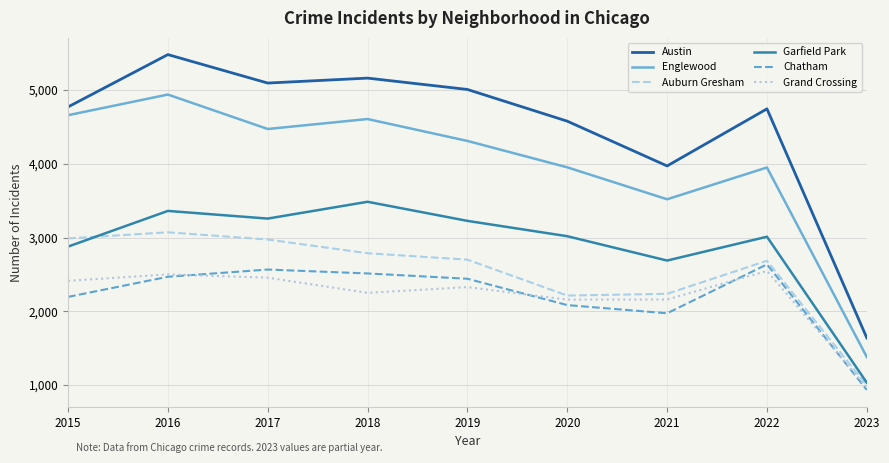

At which category is the sum across all series the highest?

2016